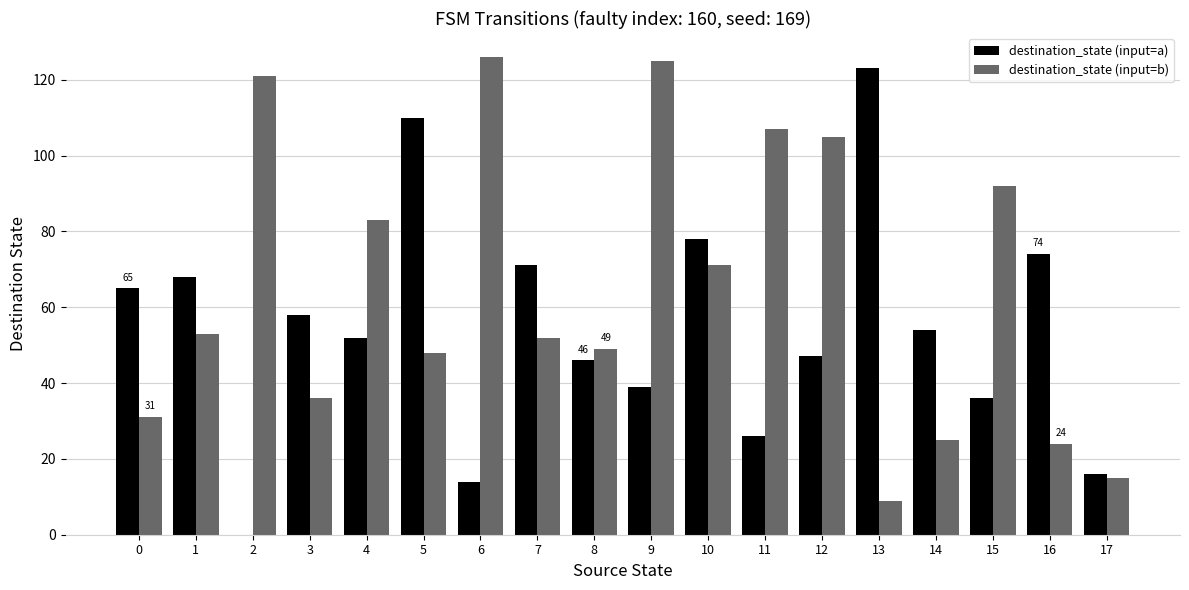

Which series has the largest total across all categories?

destination_state (input=b)